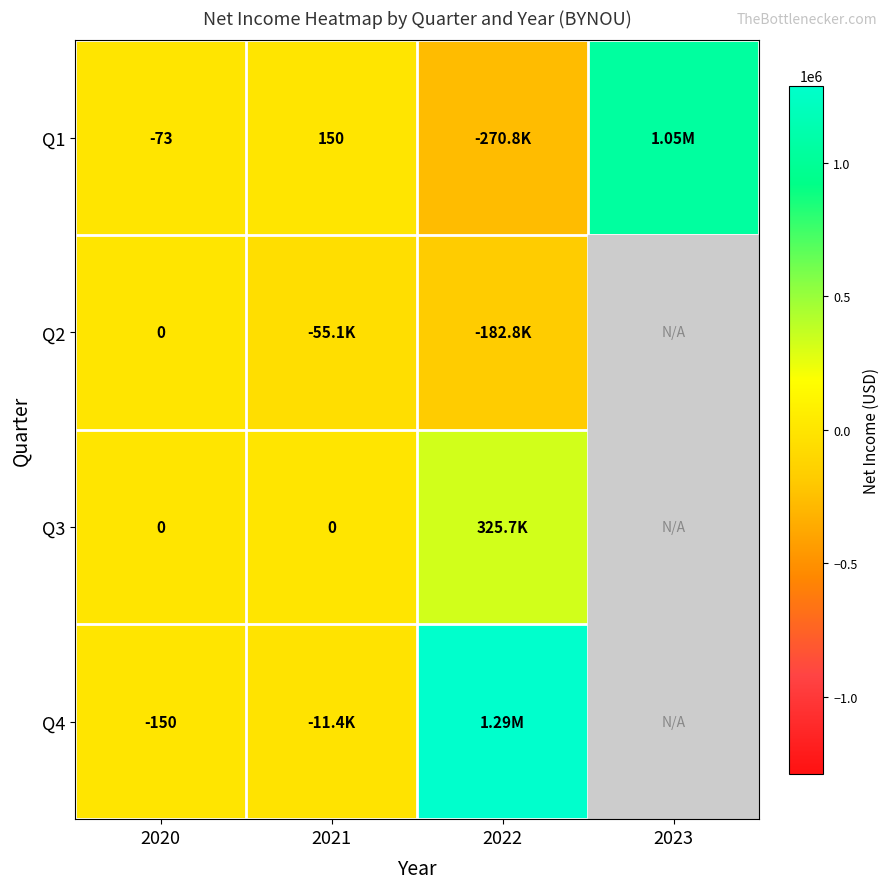

What is the difference between the highest and lowest values at 2020?

150